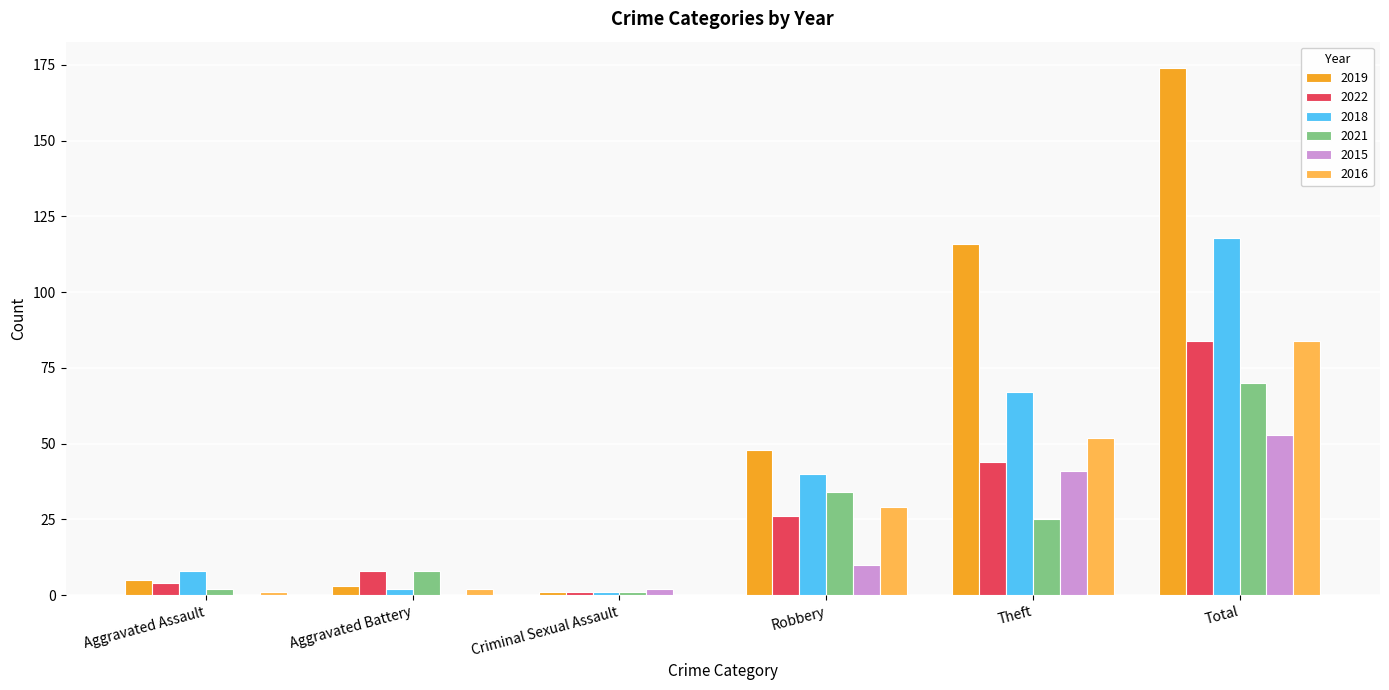

What is the sum of the 2016 values at Criminal Sexual Assault and Total?

84